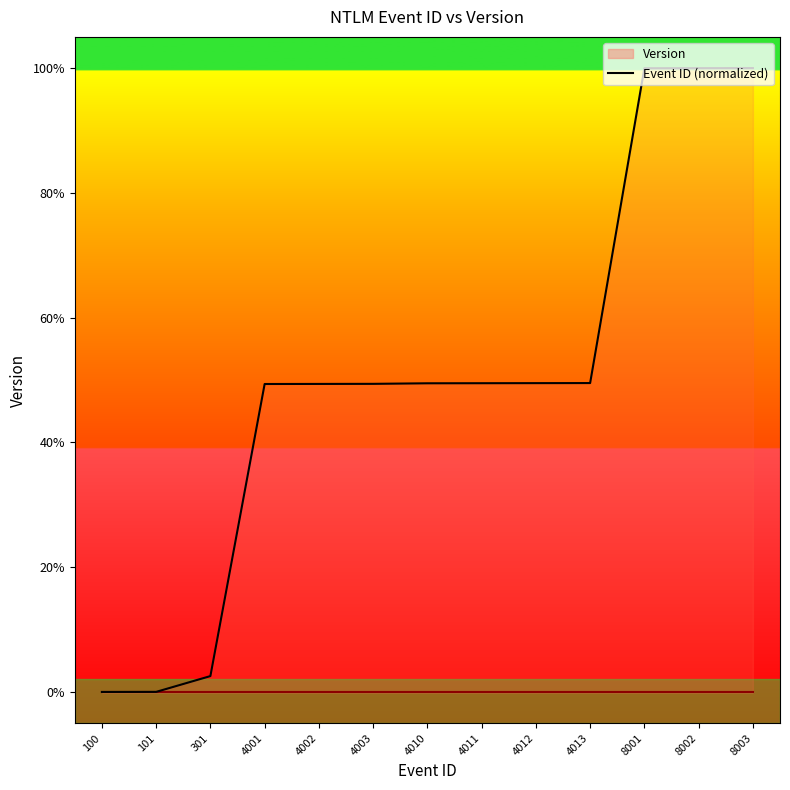

Rank the categories by value from lowest to highest.

100, 101, 301, 4001, 4002, 4003, 4010, 4011, 4012, 4013, 8001, 8002, 8003